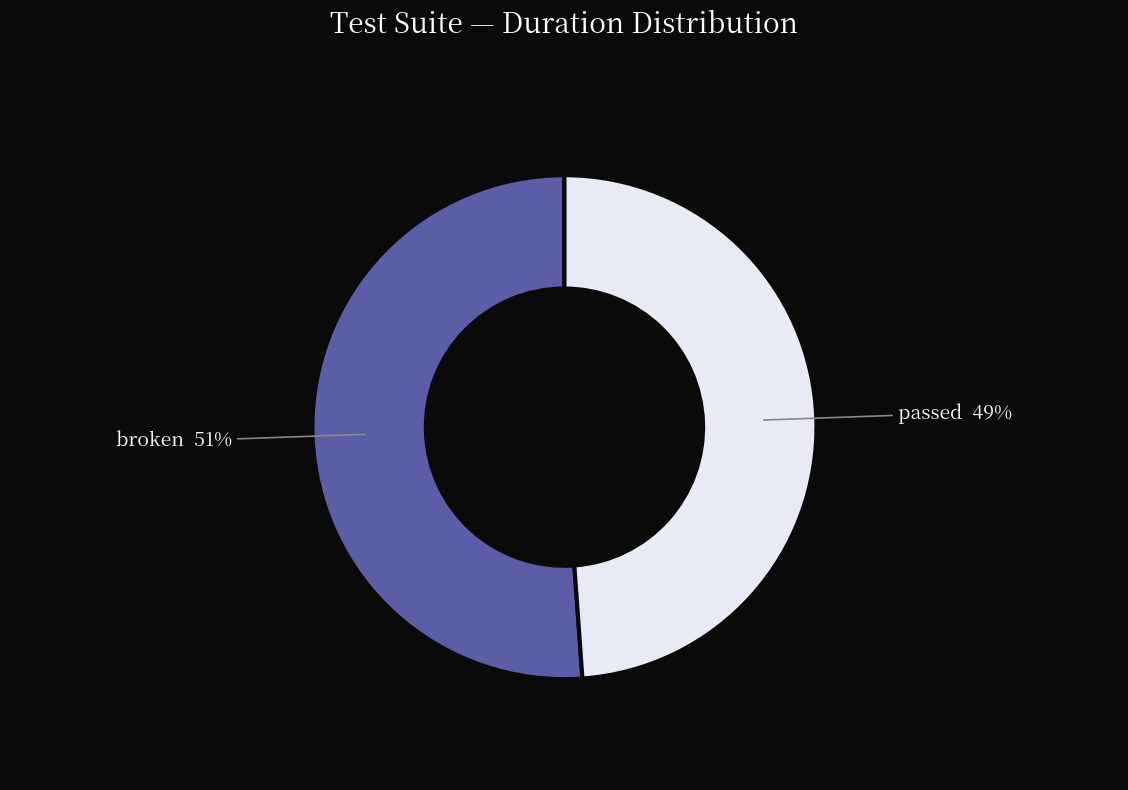

What is the smallest slice in the pie chart?

passed